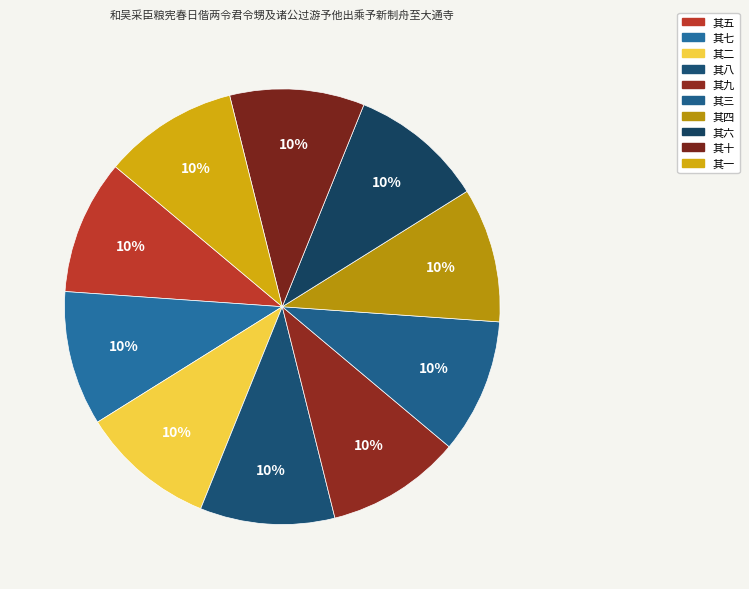

To the nearest percent, what percentage of the pie is 其五?

10%